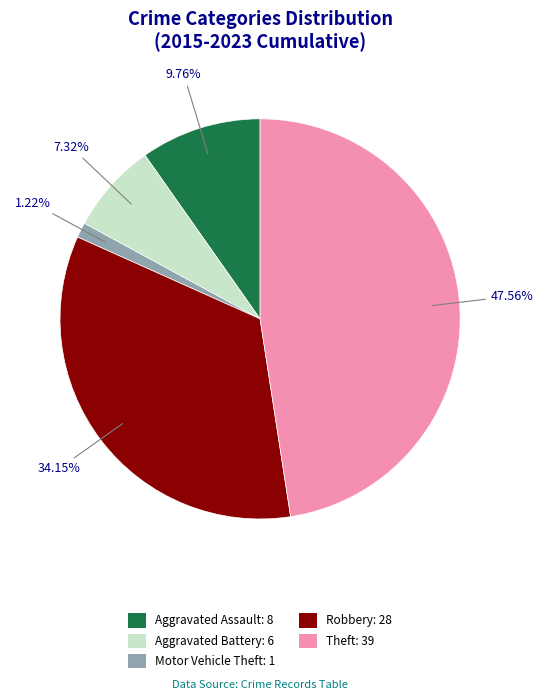

Is the sum of Theft: 39 and Aggravated Battery: 6 greater than half?

Yes